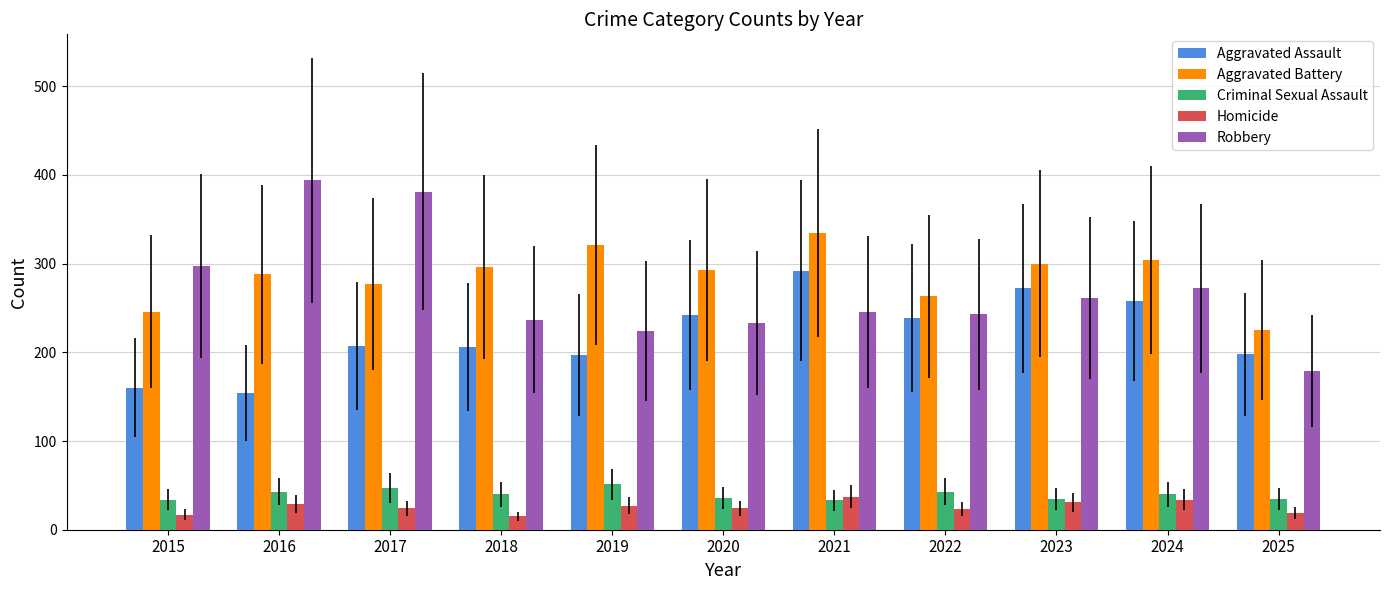

True or false: Robbery has a value of 272 at 2024.

True